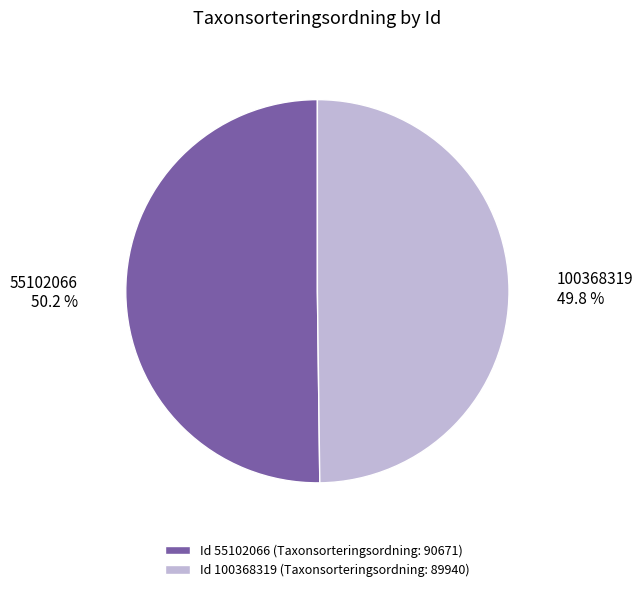

To the nearest percent, what portion does 100368319 represent?

50%